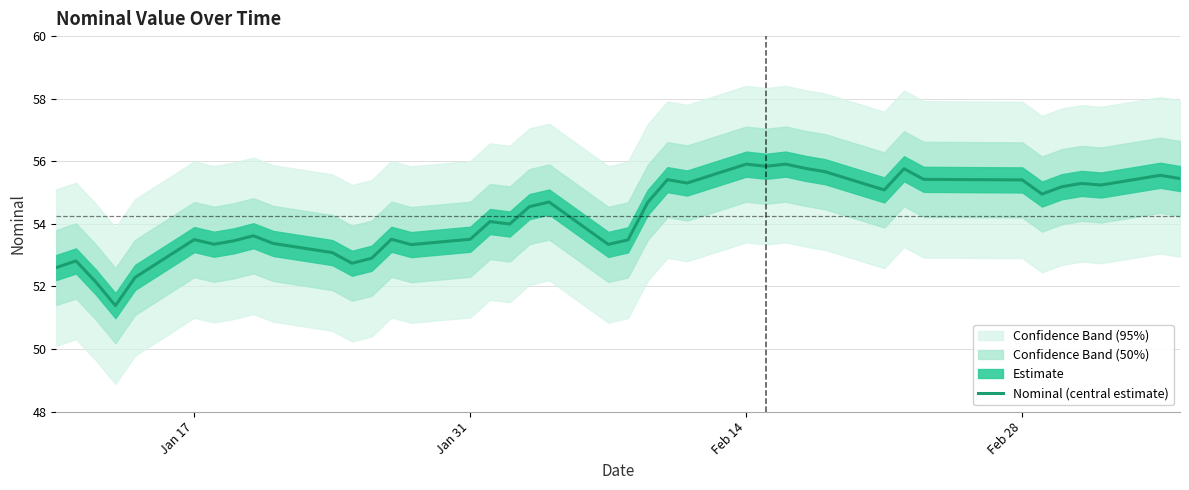

What is the highest value of the Nominal (central estimate) series?

55.9